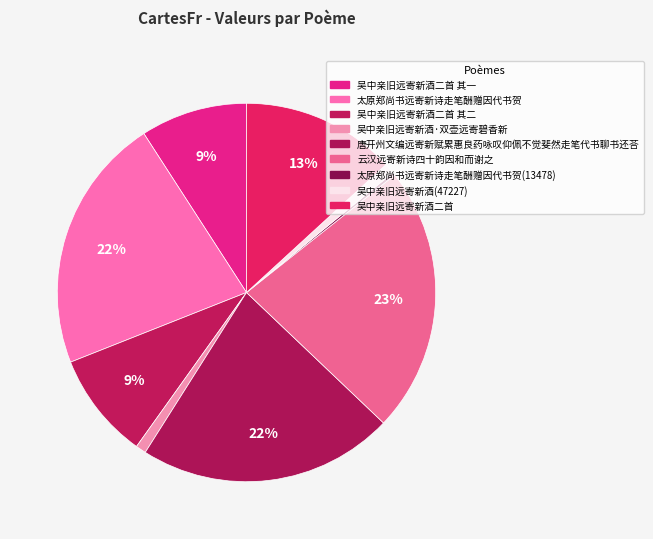

To the nearest percent, what is the average slice percentage?

11%